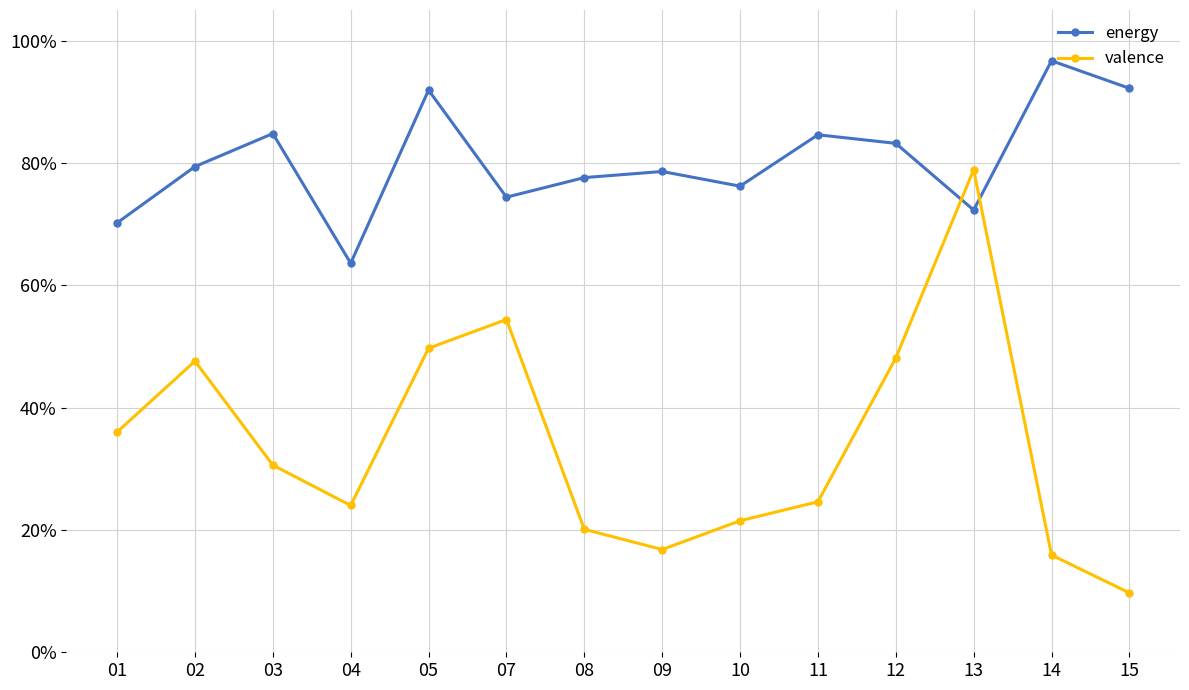

Where is valence nearest to the value 0?

15